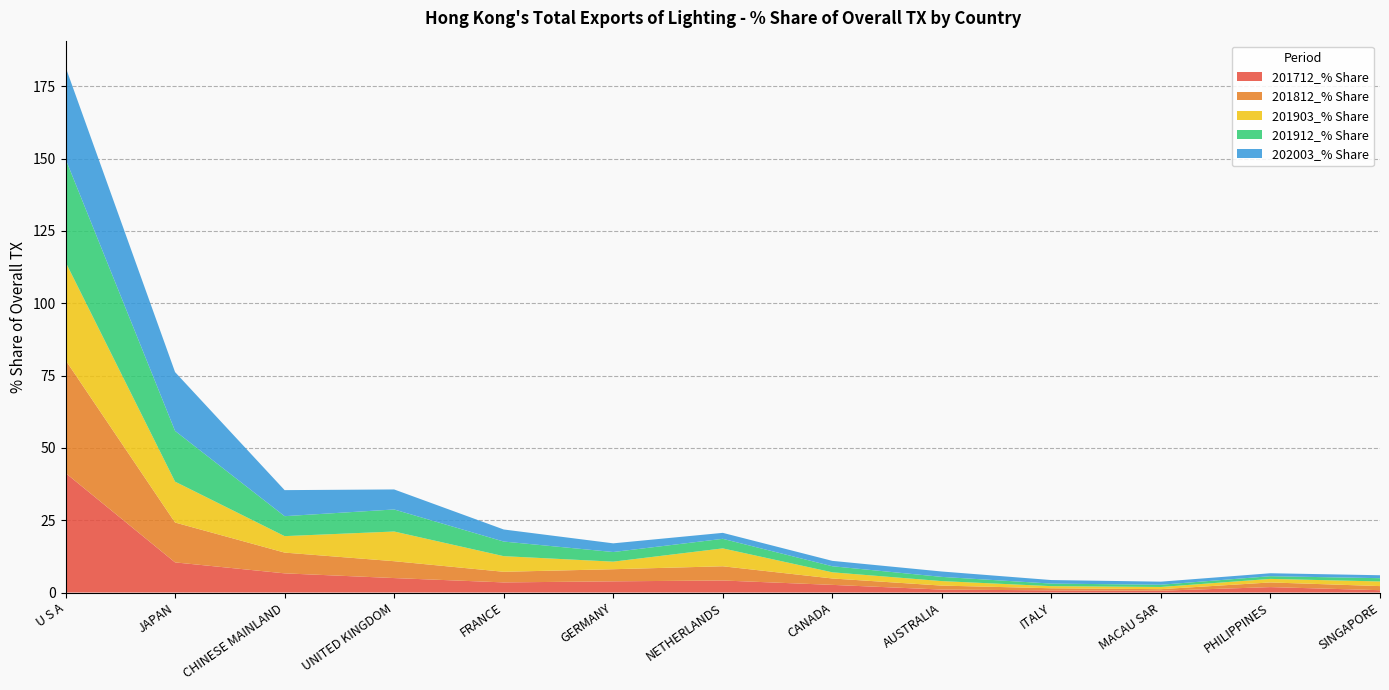

Reading left to right, extract all data points from this chart.

201712_% Share: 41.3	10.4	6.6	5.0	3.5	3.9	4.2	2.6	1.0	0.7	0.6	1.9	0.8
201812_% Share: 39.0	13.8	7.2	5.8	3.7	4.2	4.9	2.2	1.4	0.7	0.5	1.6	1.4
201903_% Share: 33.9	14.1	5.7	10.3	5.4	2.6	6.2	2.1	1.6	0.7	0.8	1.2	1.6
201912_% Share: 35.6	17.5	6.9	7.6	5.1	3.3	3.3	2.1	1.5	0.9	0.8	0.9	1.1
202003_% Share: 31.8	20.3	9.0	6.9	4.2	3.0	2.1	1.9	1.9	1.2	1.1	1.0	1.0